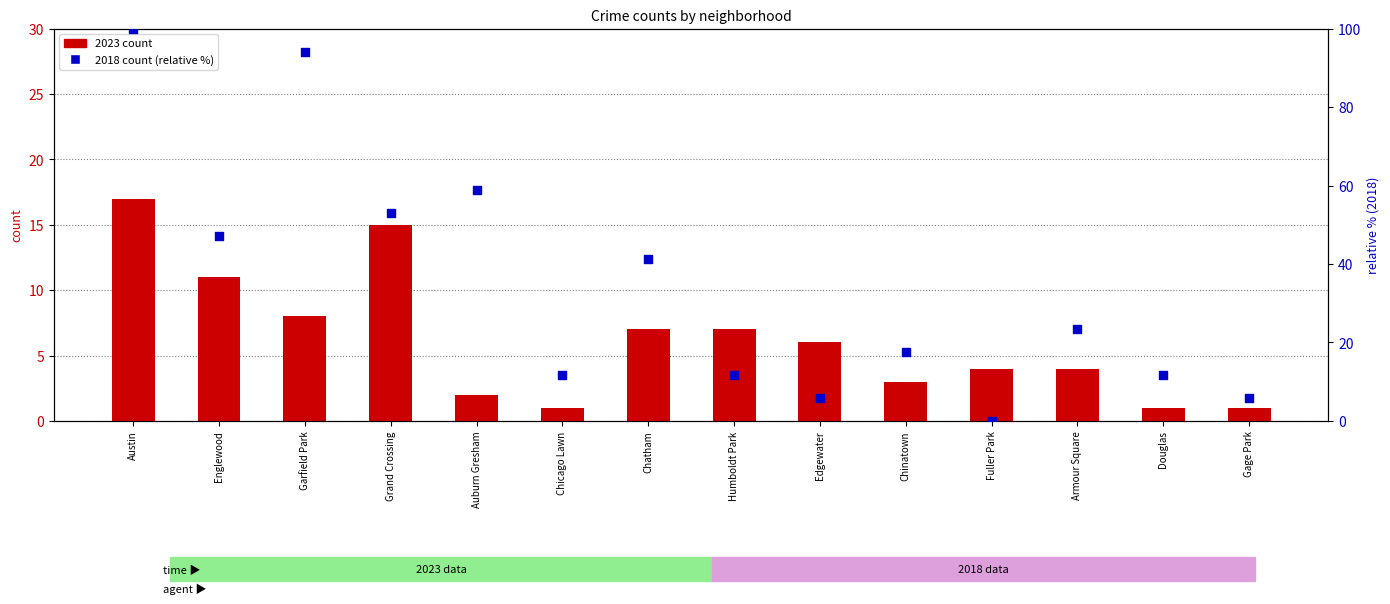

Which series contains the highest Y value?

2018 count (relative %)